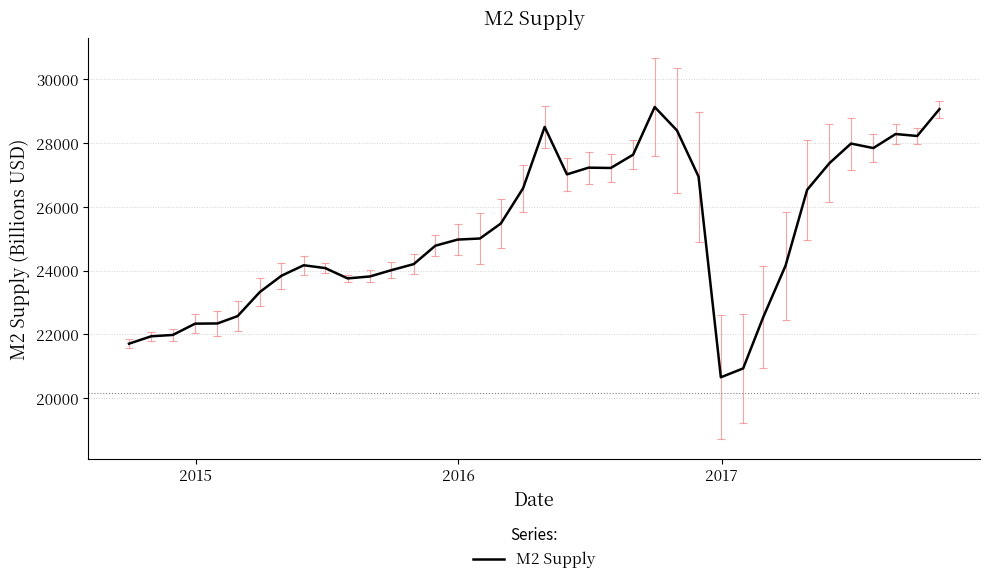

What is the difference between the maximum and minimum values?

8476.5